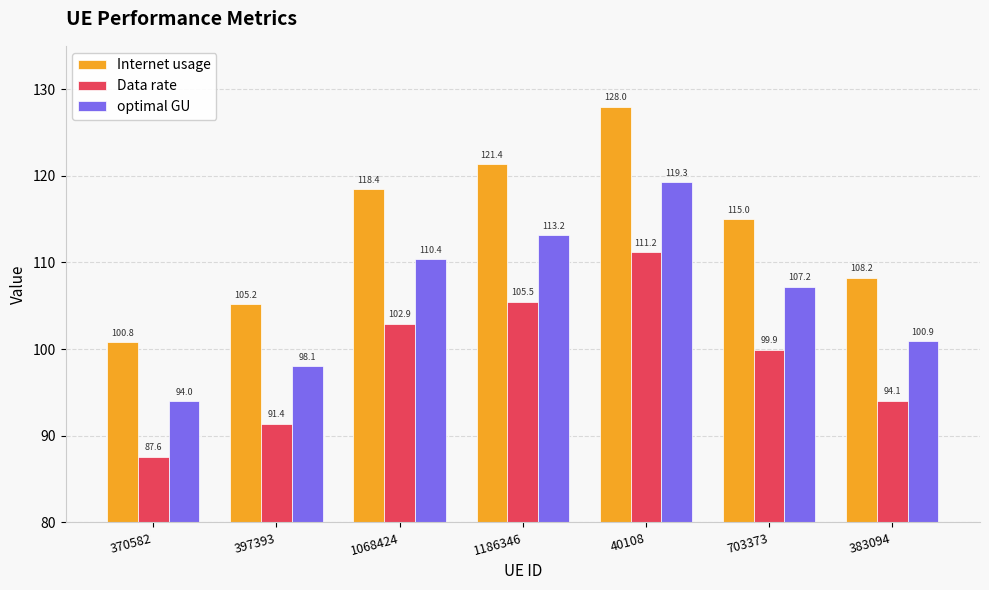

True or false: Internet usage has a value of 24.4 at 370582.

False